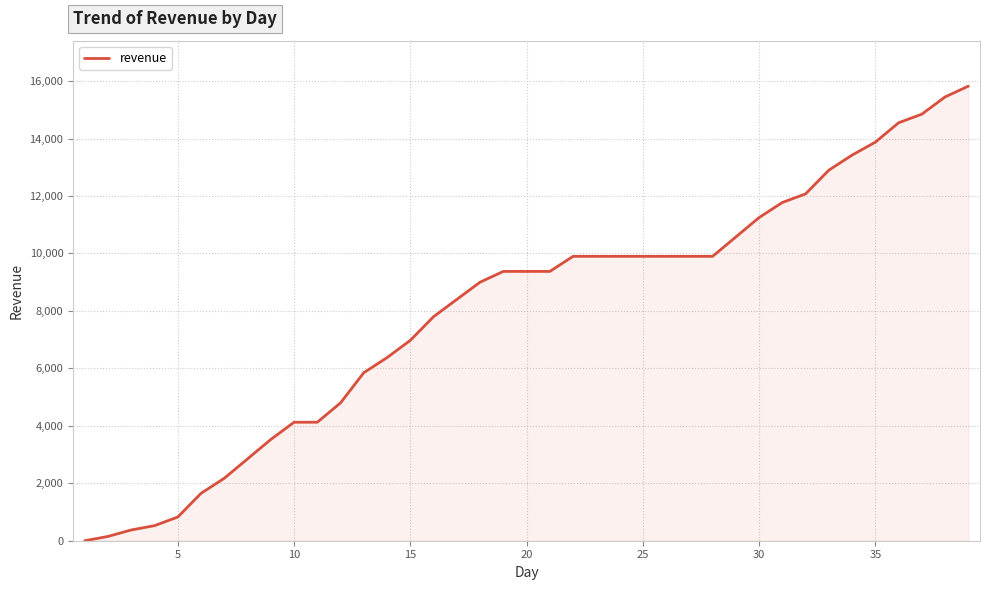

What is the difference between the maximum and minimum values?

15825